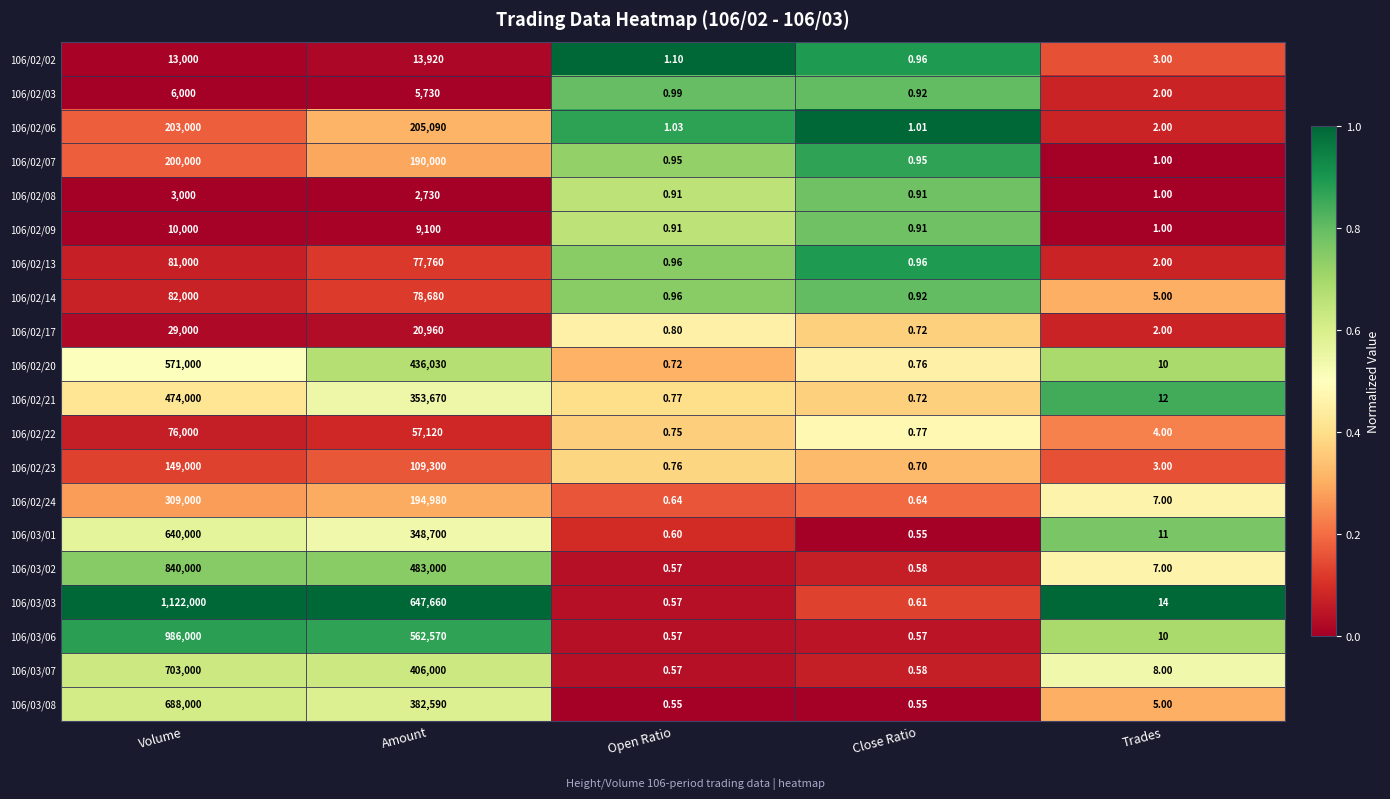

List the labels in order of 106/02/22 value, largest first.

Volume, Amount, Trades, Close Ratio, Open Ratio